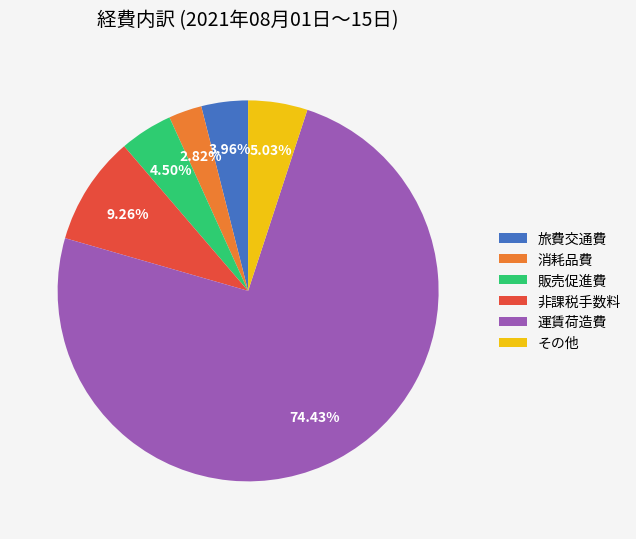

Rank the categories by value from lowest to highest.

消耗品費, 旅費交通費, 販売促進費, その他, 非課税手数料, 運賃荷造費